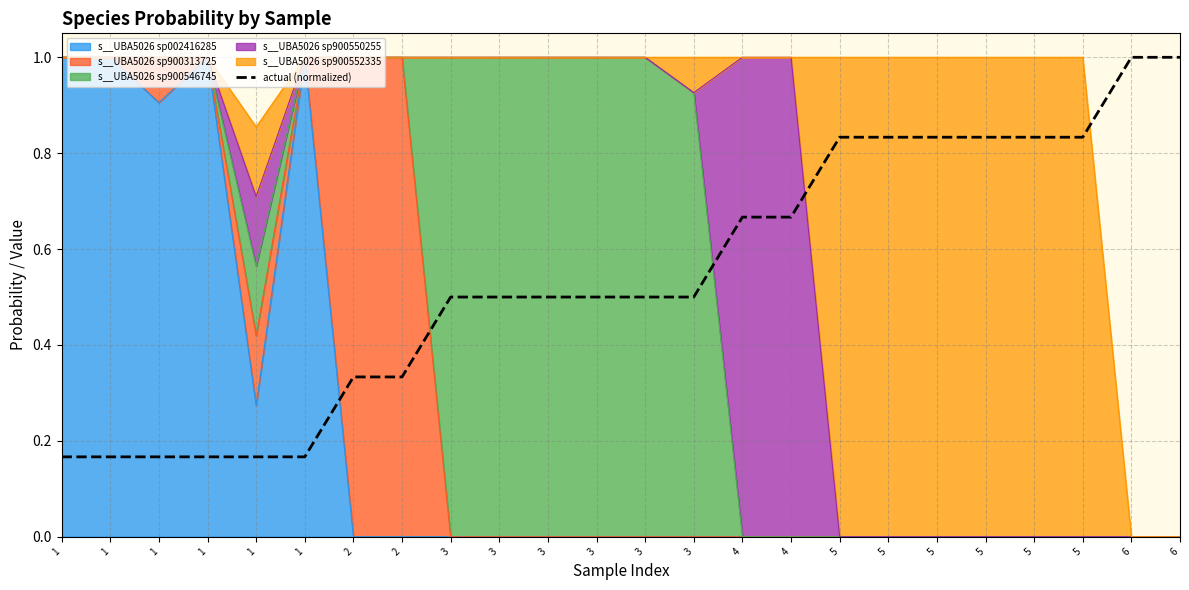

Count the values in the range 0 to 1.

24